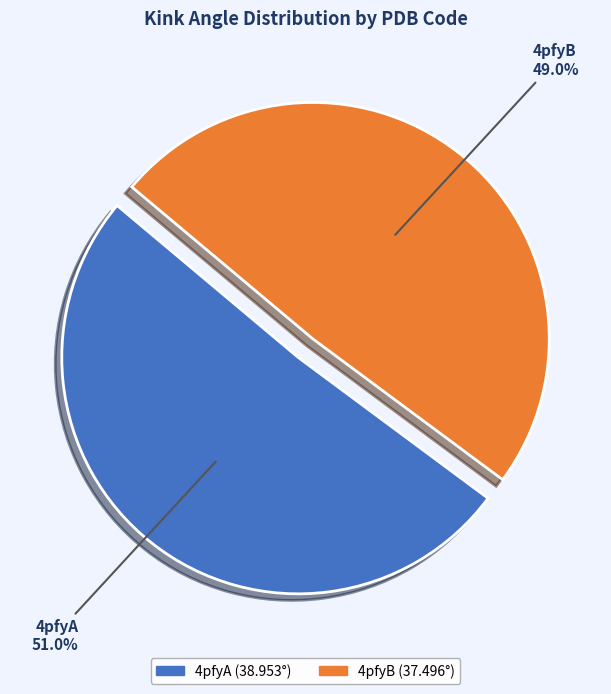

Count the number of slices in the pie.

2